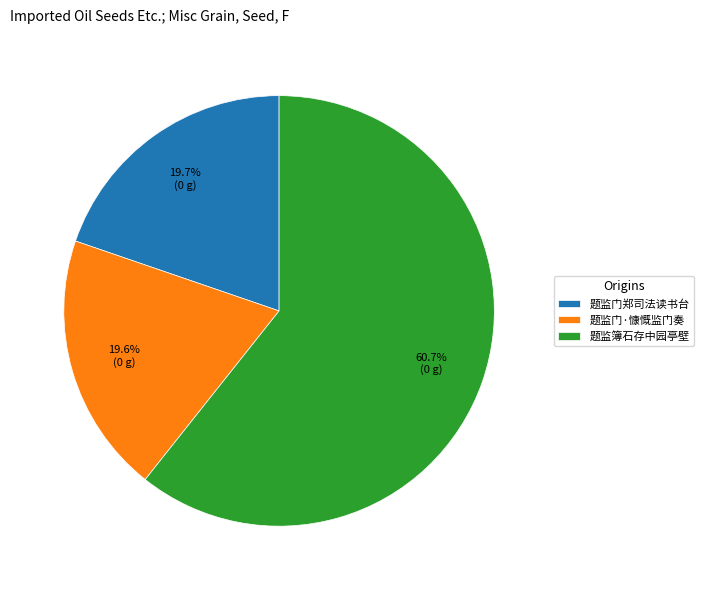

Is it true that 题监门郑司法读书台 is 26% of the pie?

False